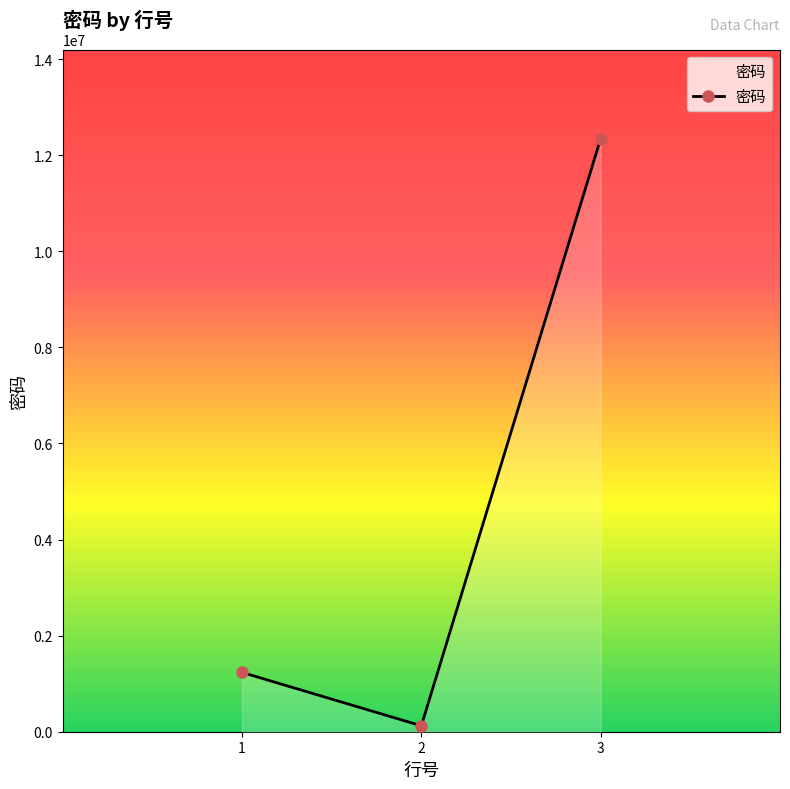

Does the chart display data point markers on the line(s)?

Yes